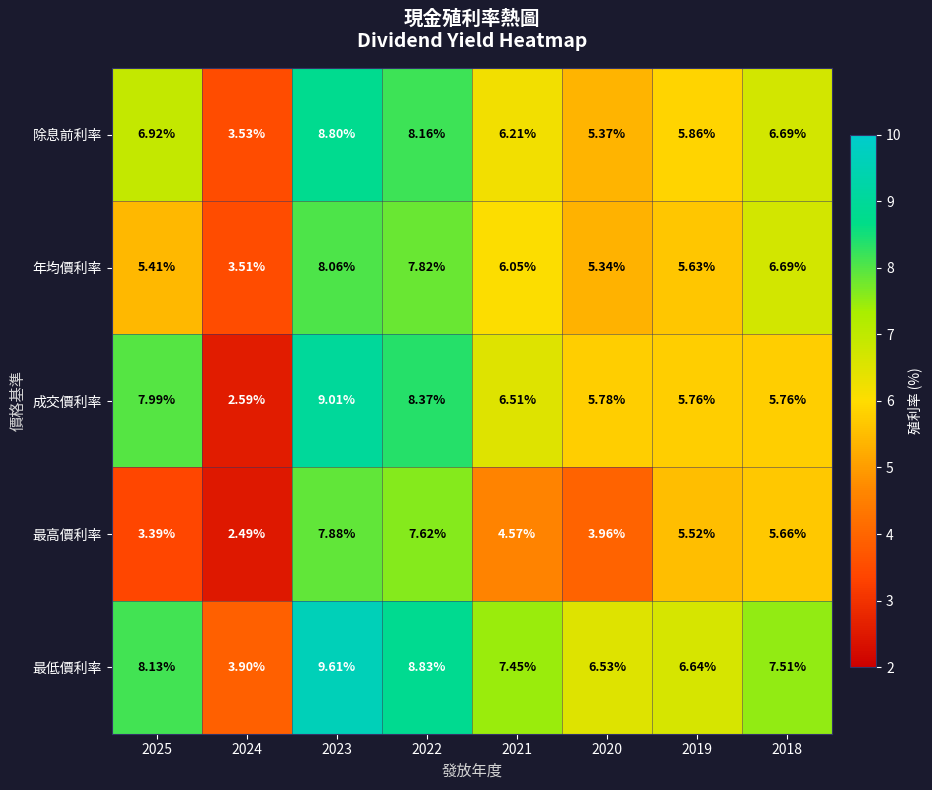

Which category has the highest value across all series?

2023